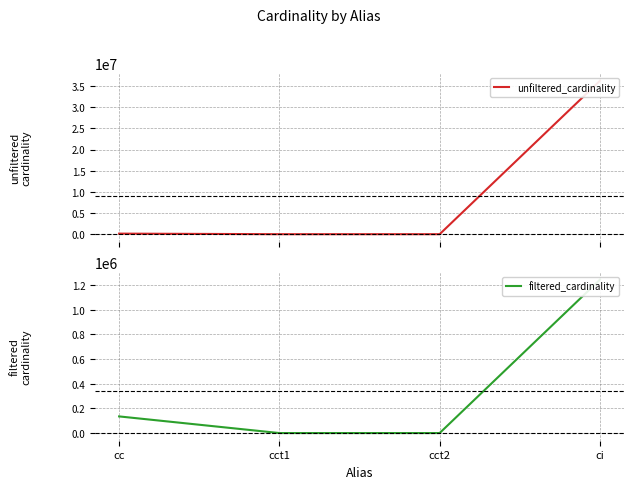

At which category does filtered_cardinality reach its first local valley?

cct2